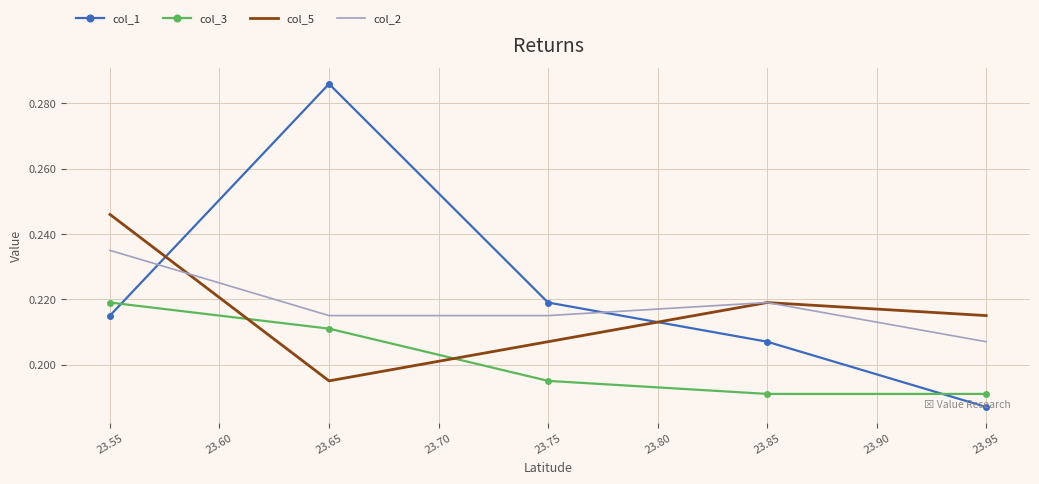

What is the minimum value shown in the chart?

0.2